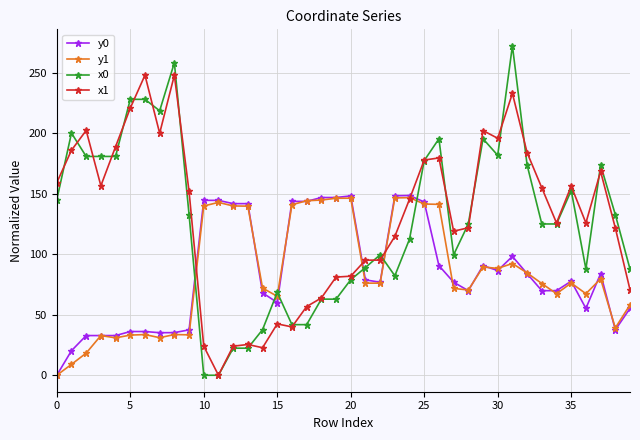

True or false: x1 has more than 2 points higher than both neighbors.

True